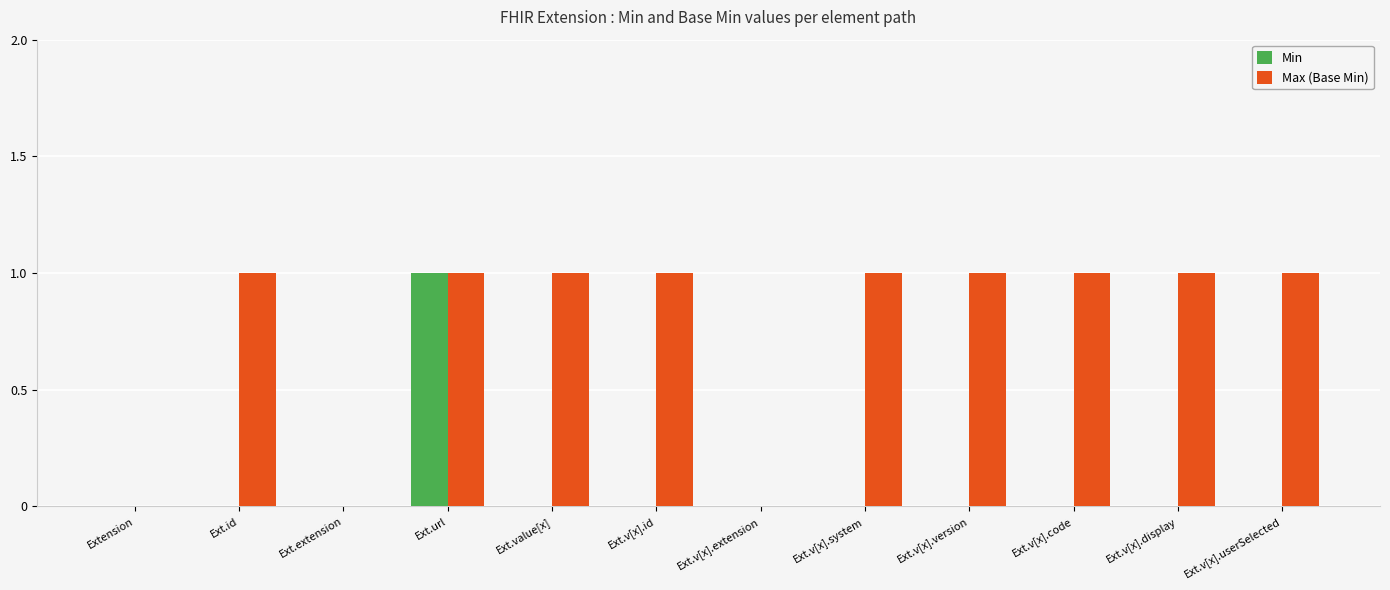

Is it true that Min equals 1 at Ext.v[x].userSelected?

False